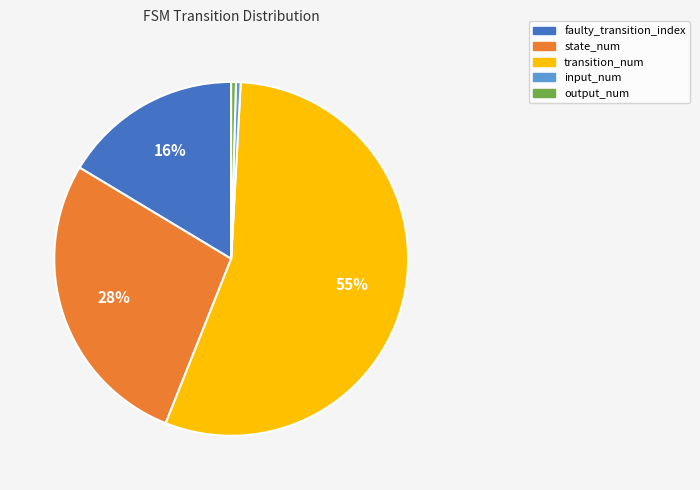

What is the largest slice in the pie chart?

transition_num